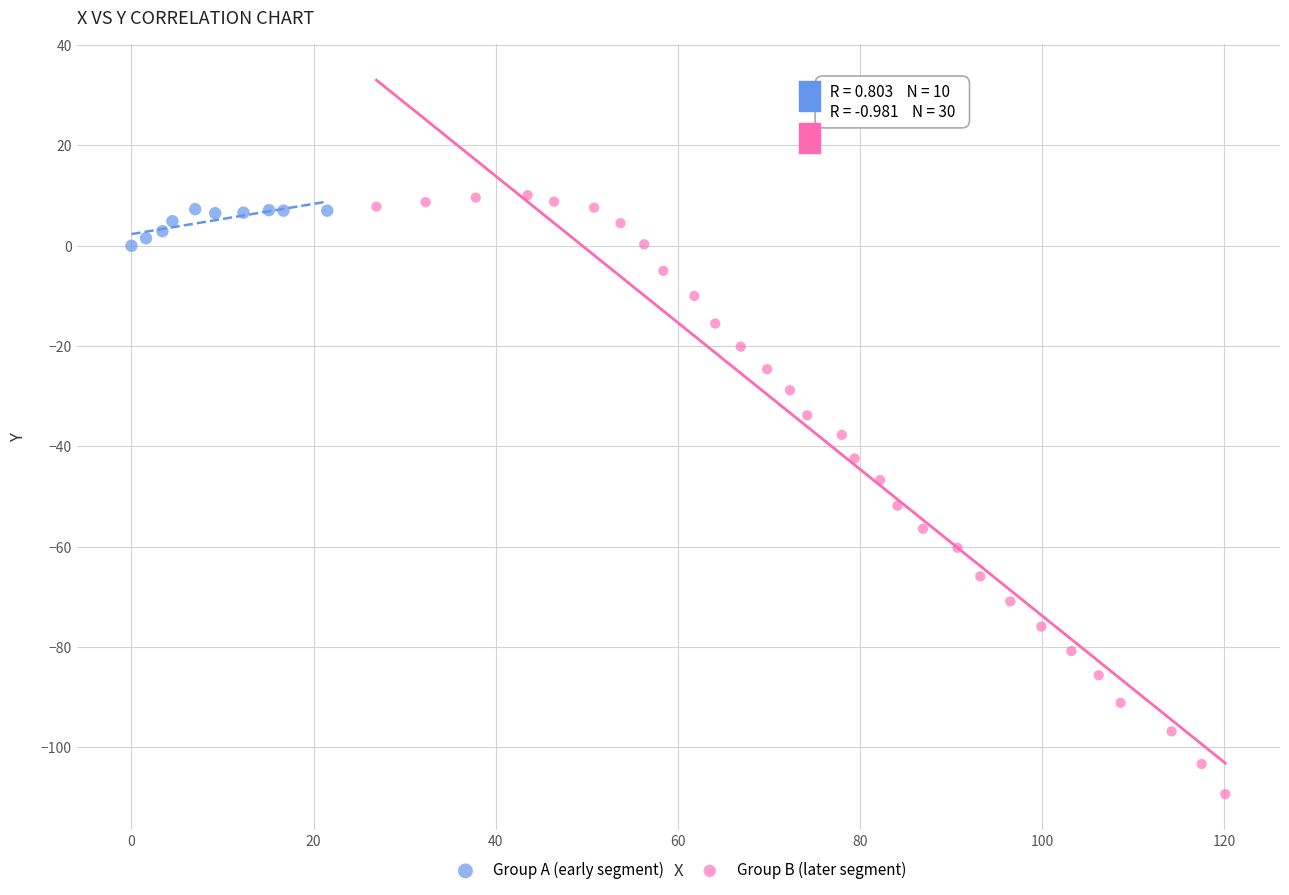

Which series reaches the minimum Y coordinate?

Group B (later segment)